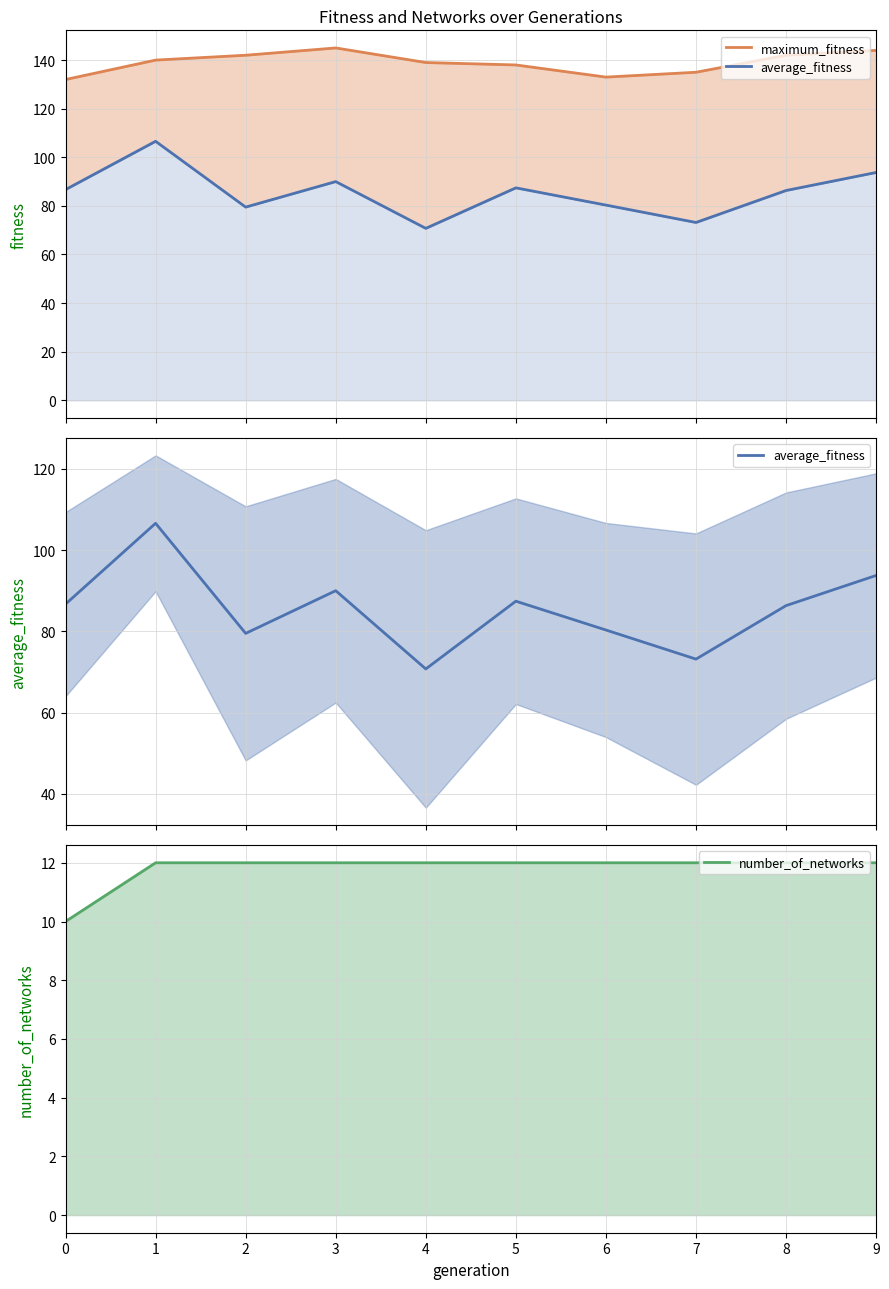

What is the maximum value for average_fitness?

106.6